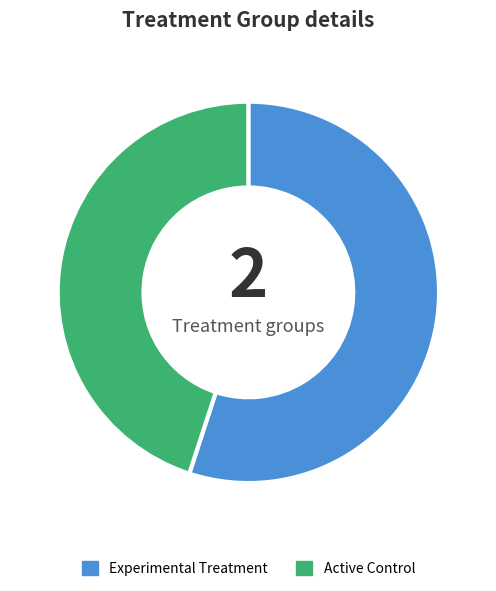

Is there any slice that represents more than half of the pie?

Yes